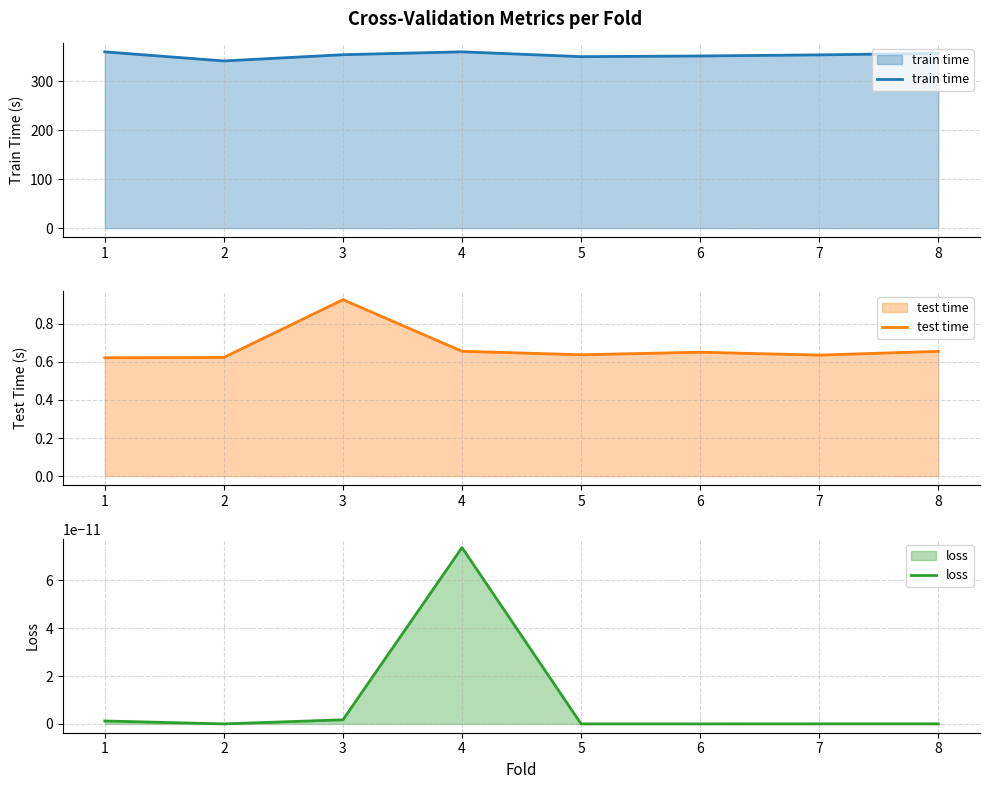

Which series has the widest spread of values?

train time